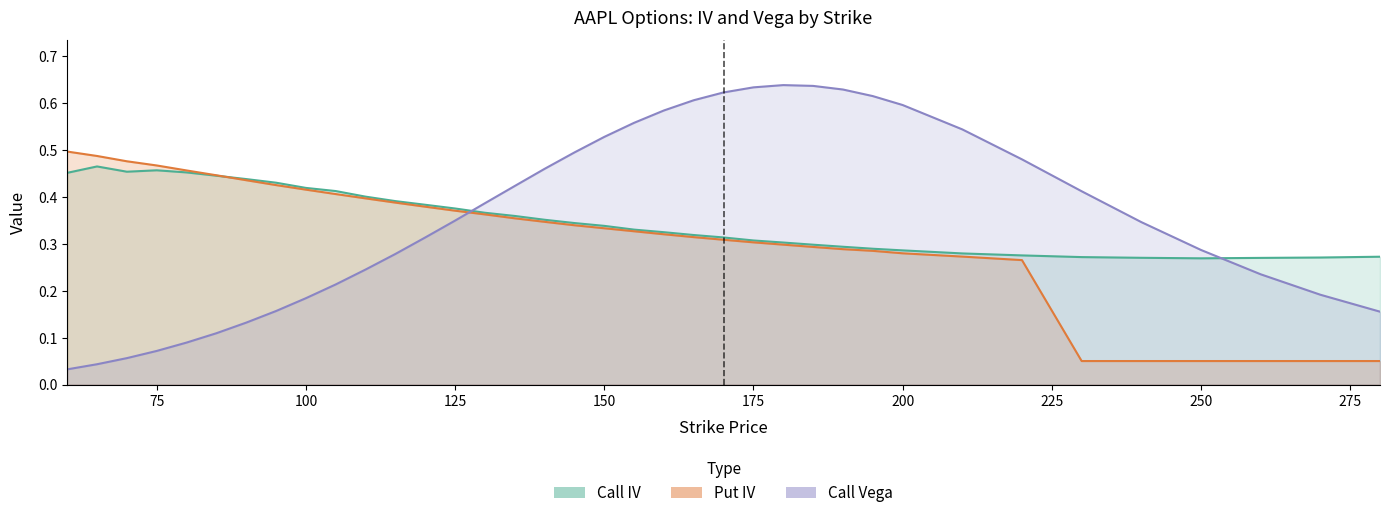

In Call IV, how many points are lower than both neighbors (excluding endpoints)?

2